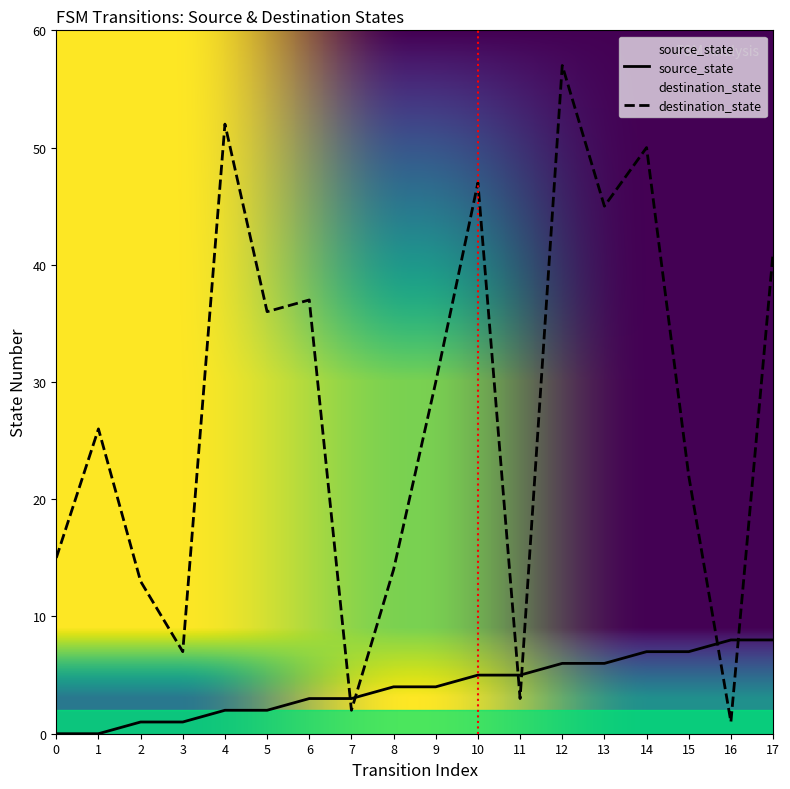

Is it true that source_state equals 14 at 17?

False